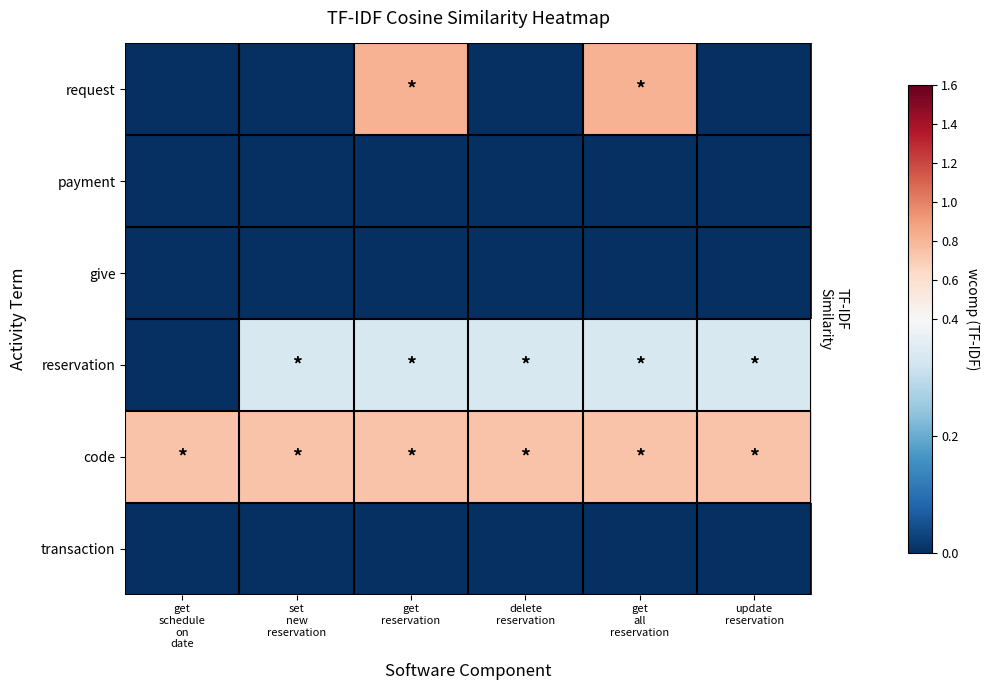

Which has a higher value, get
schedule
on
date or set
new
reservation?

get
schedule
on
date